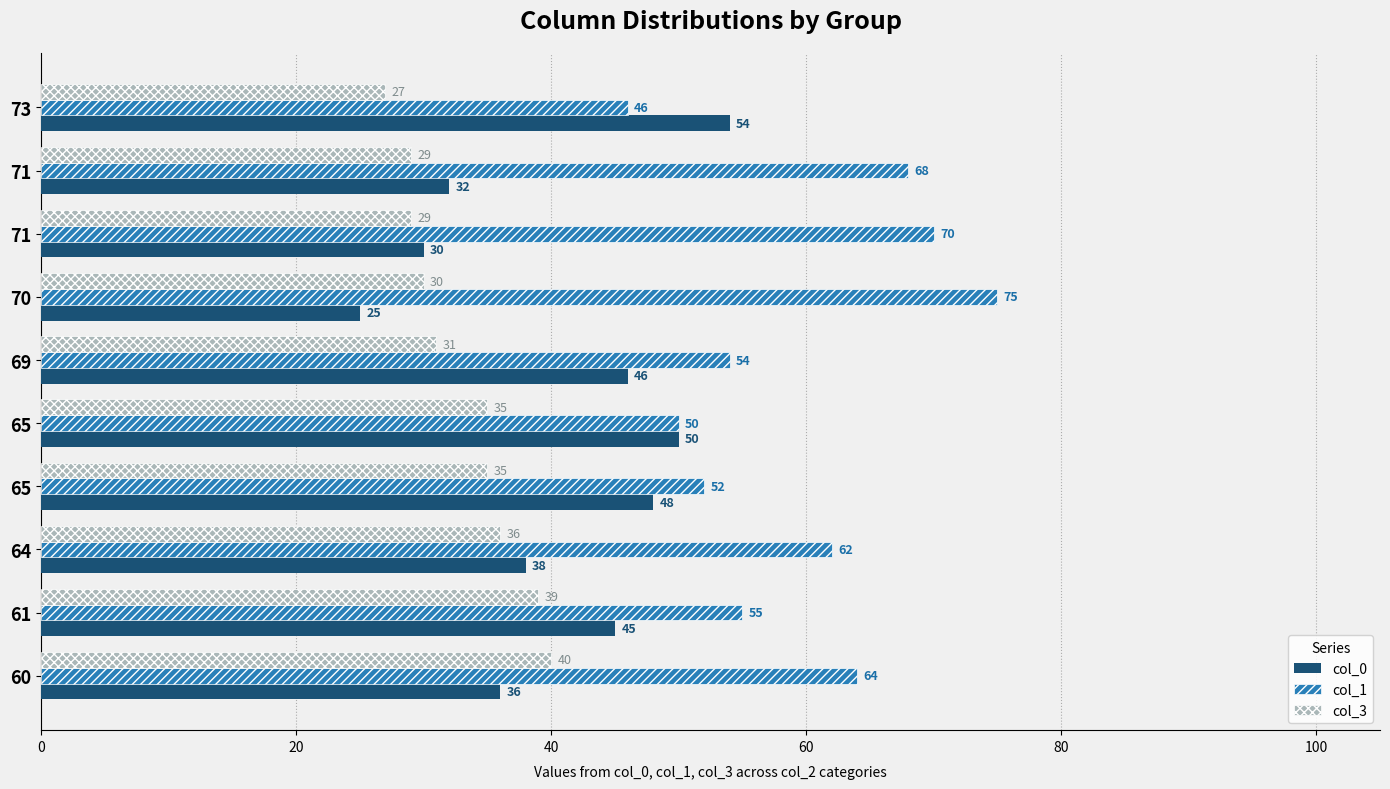

How many categories are shown in the chart?

10